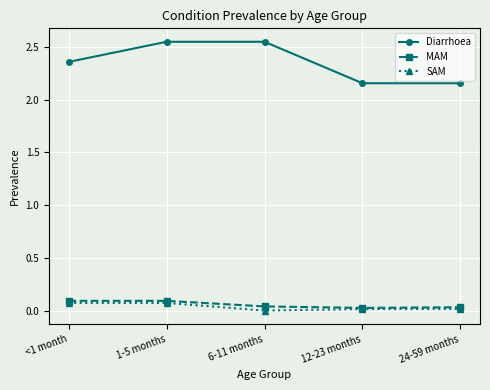

True or false: Diarrhoea has more than 2 interior local peaks.

False